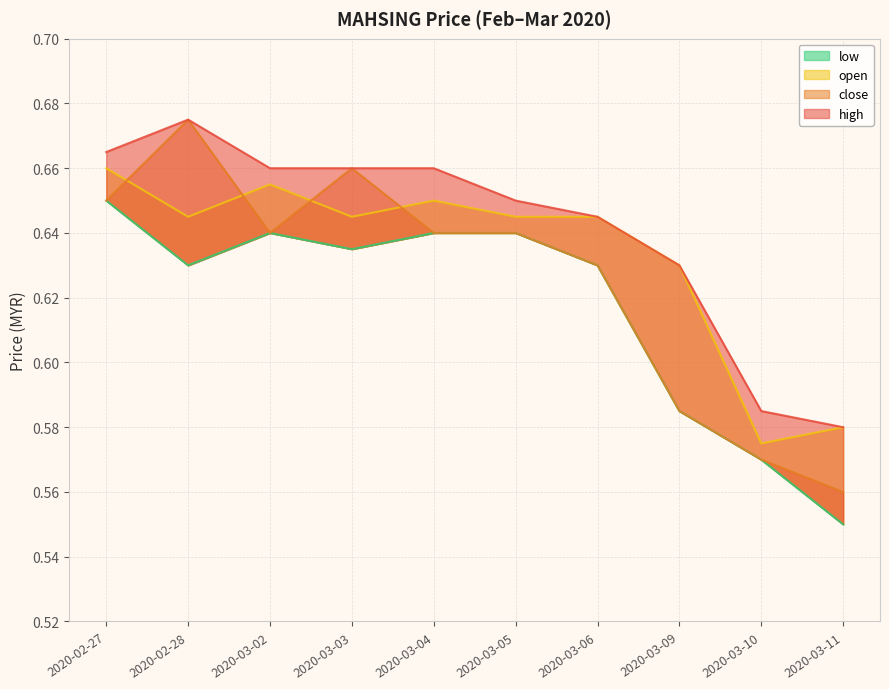

Rank the categories by high value from lowest to highest.

2020-03-11, 2020-03-10, 2020-03-09, 2020-03-06, 2020-03-05, 2020-03-02, 2020-03-03, 2020-03-04, 2020-02-27, 2020-02-28